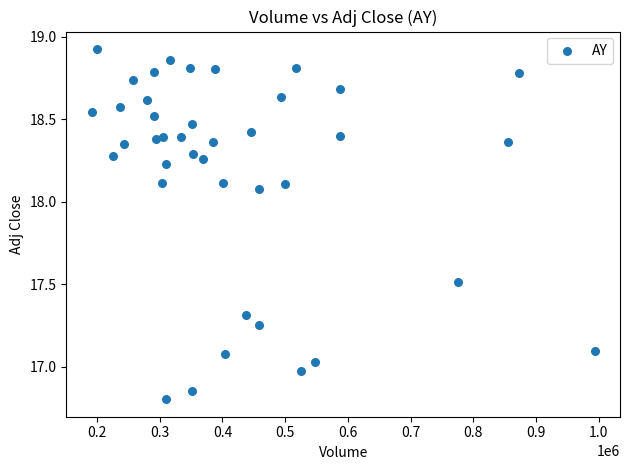

What is the range of Y values (max minus min)?

2.1